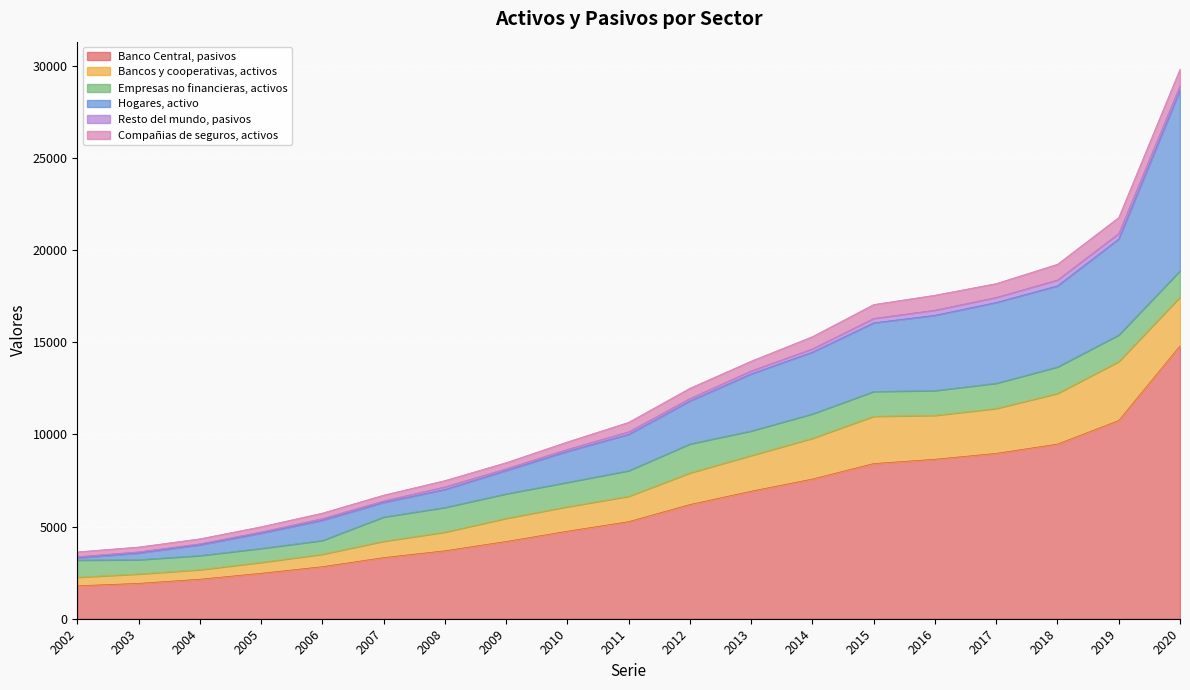

True or false: Banco Central, pasivos and Compañias de seguros, activos intersect in this chart.

False